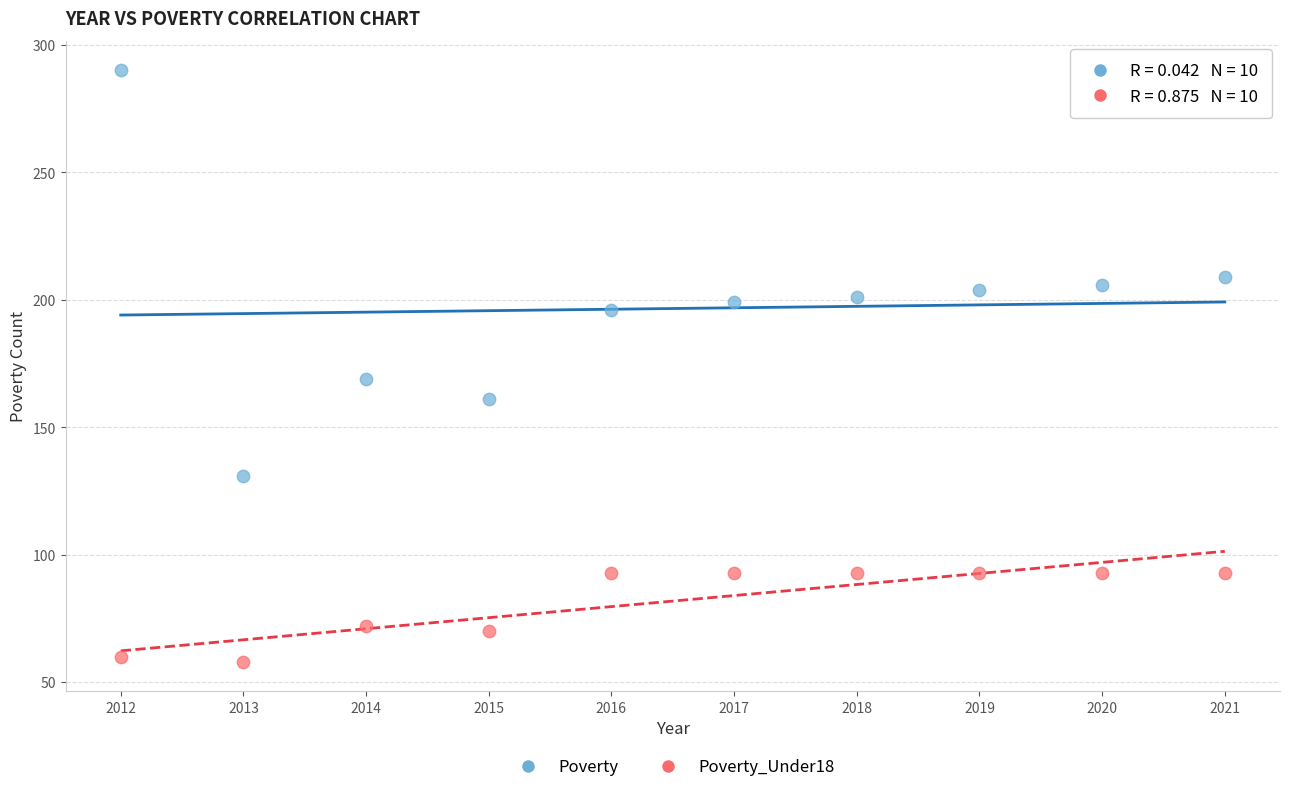

Which series reaches the minimum Y coordinate?

Poverty_Under18